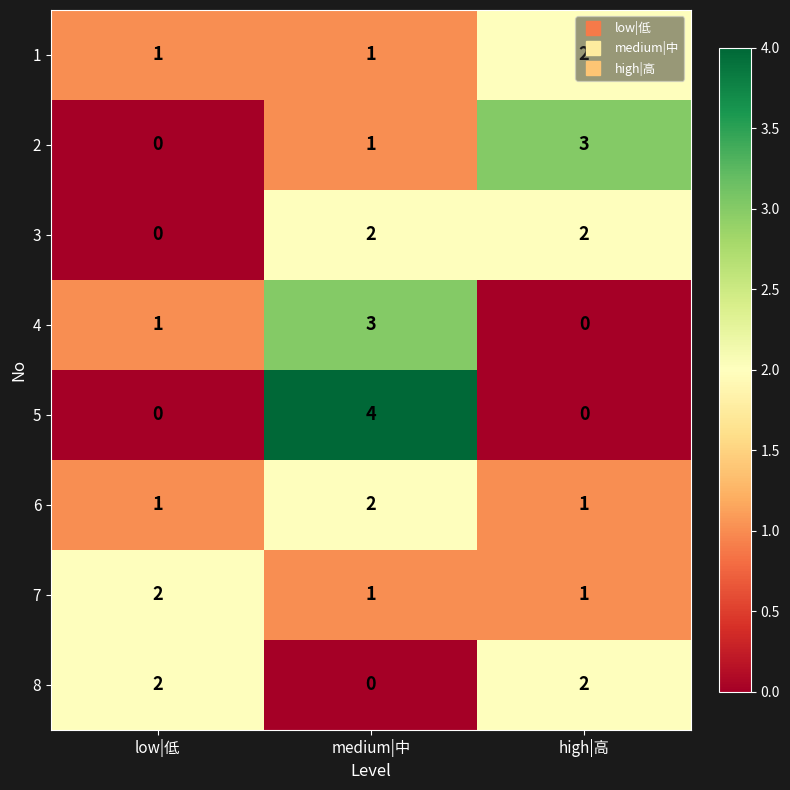

Where is 4 nearest to the value 1?

low|低